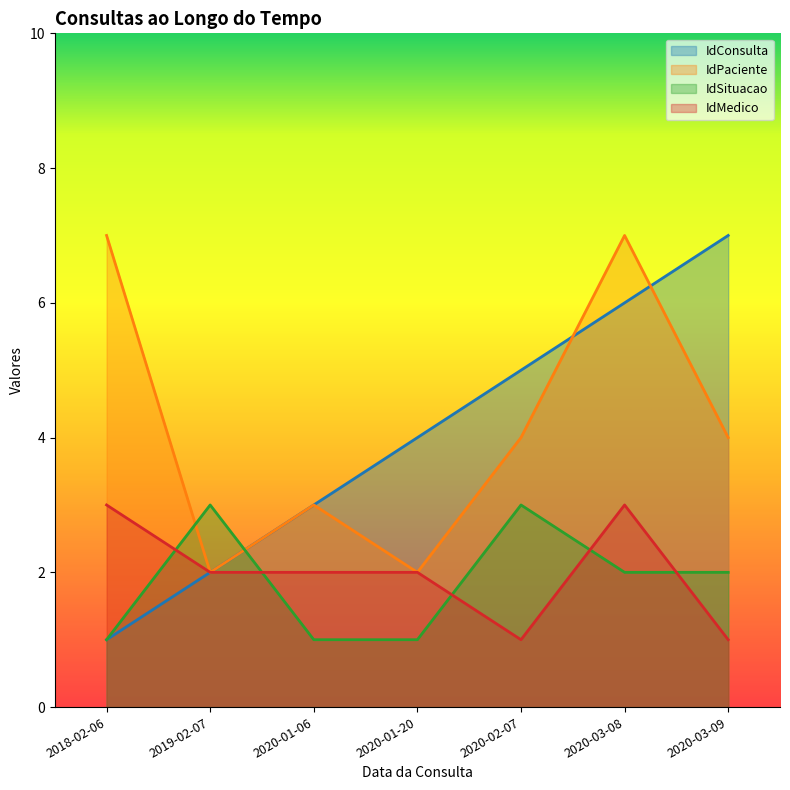

True or false: IdMedico and IdConsulta cross at least once.

False